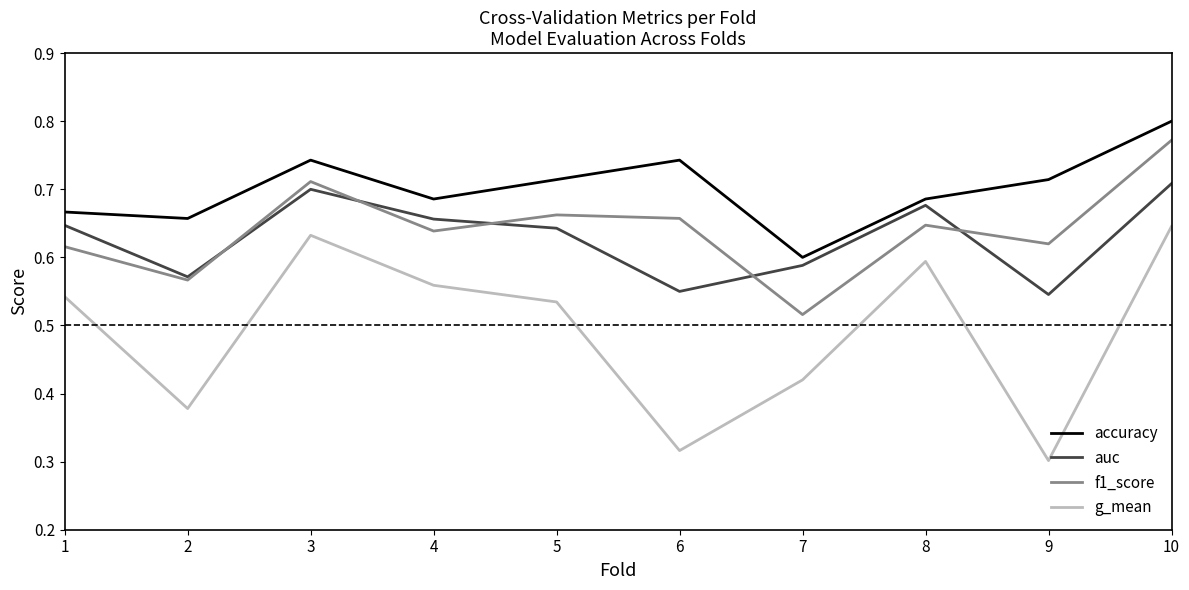

True or false: f1_score and g_mean intersect in this chart.

False